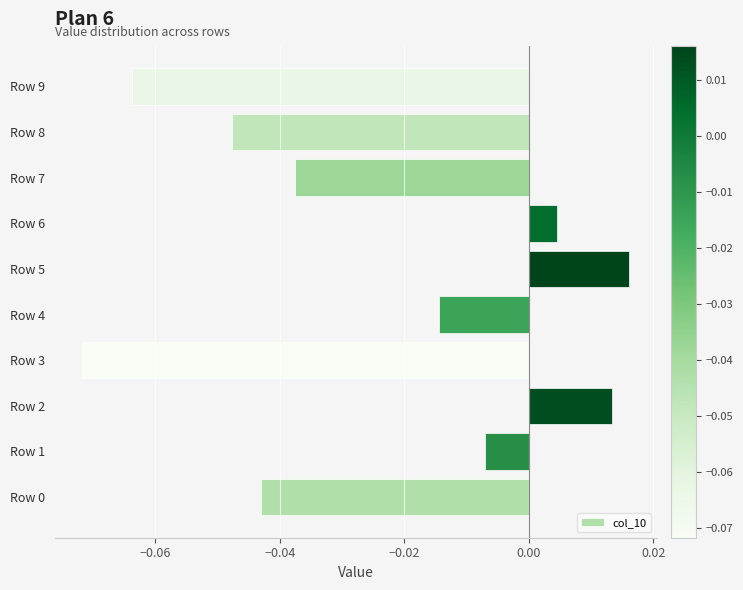

Between Row 4 and Row 6, which is larger?

Row 6